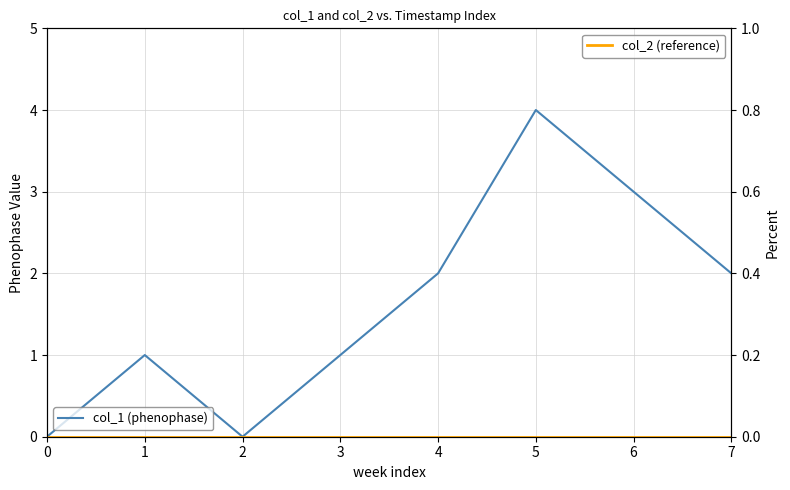

Reading right to left, transcribe all the data shown in this chart.

col_1: 2	3	4	2	1	0	1	0
col_2: 0	0	0	0	0	0	0	0